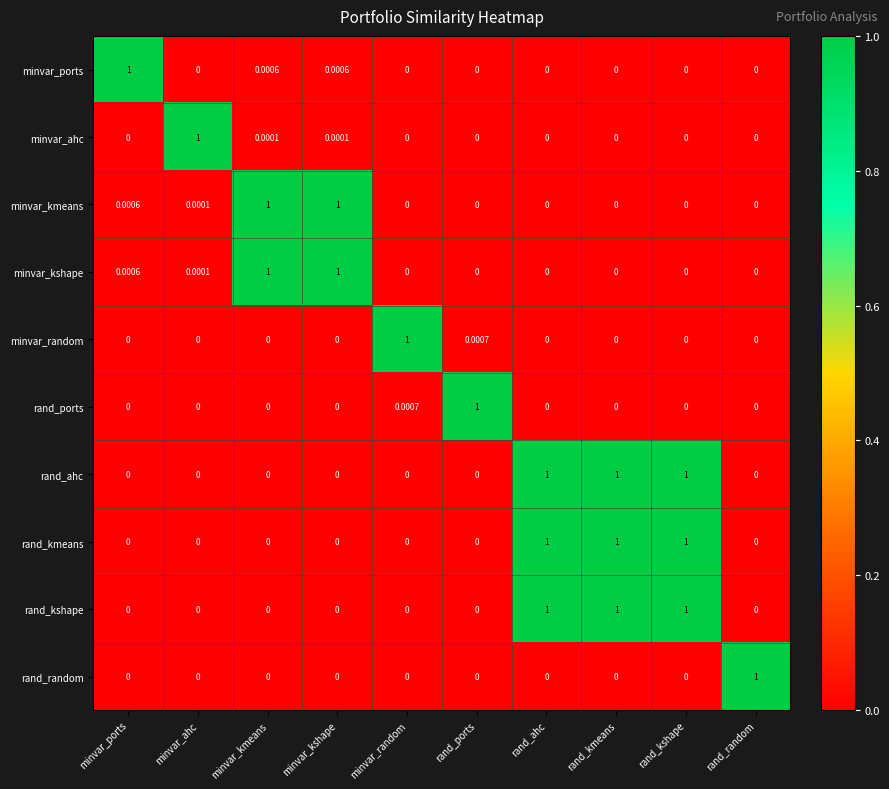

Between rand_ahc and minvar_random, which is larger?

rand_ahc